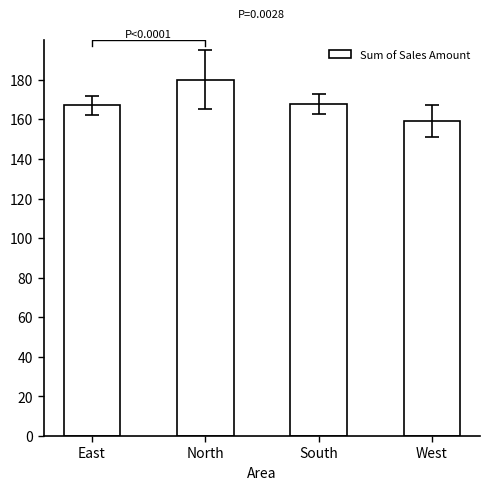

Reading left to right, transcribe all the data shown in this chart.

East=167.0	North=180.0	South=167.7	West=159.3